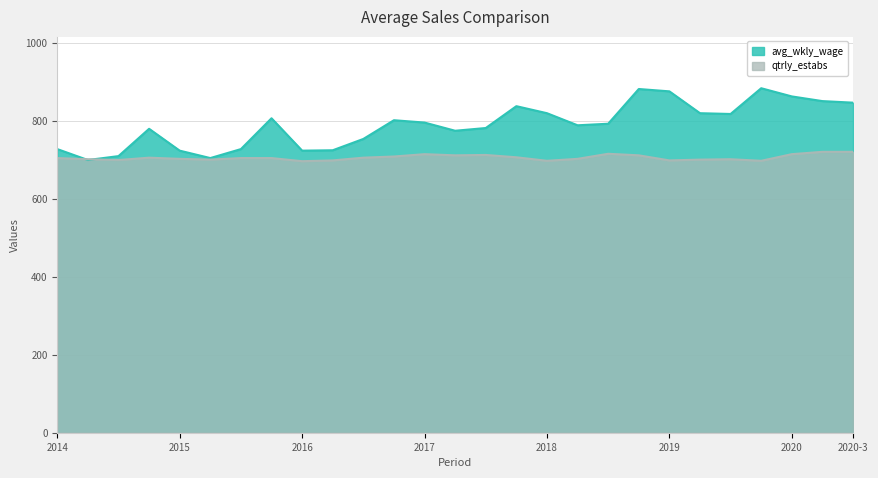

What is the smallest value displayed?

696